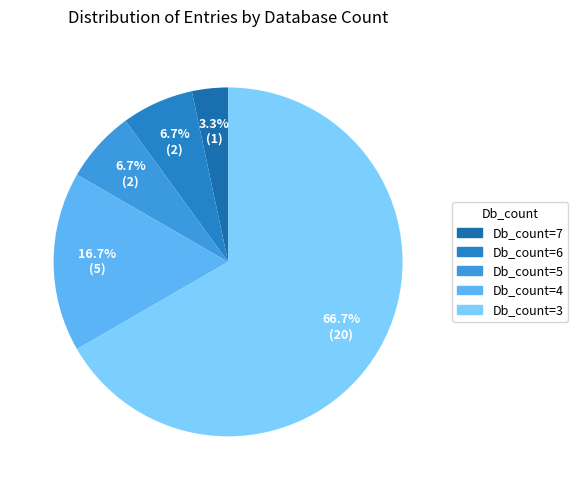

True or false: Db_count=6 accounts for 17% of the total.

False